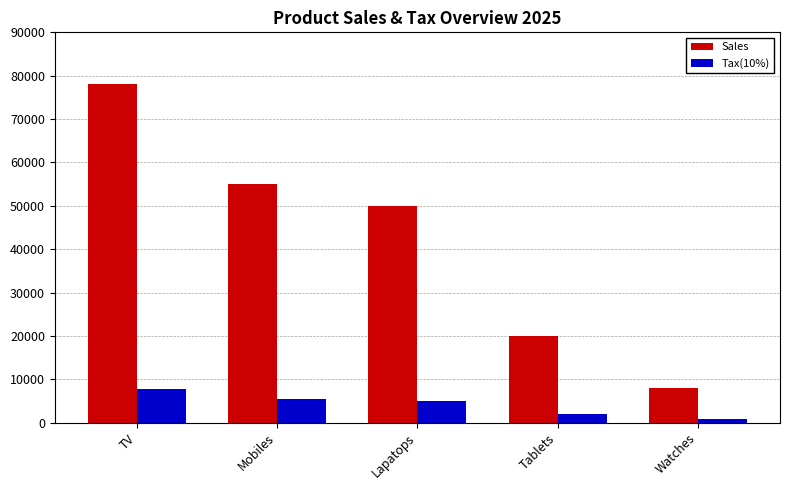

Between Mobiles and Lapatops, which series saw the biggest shift?

Sales